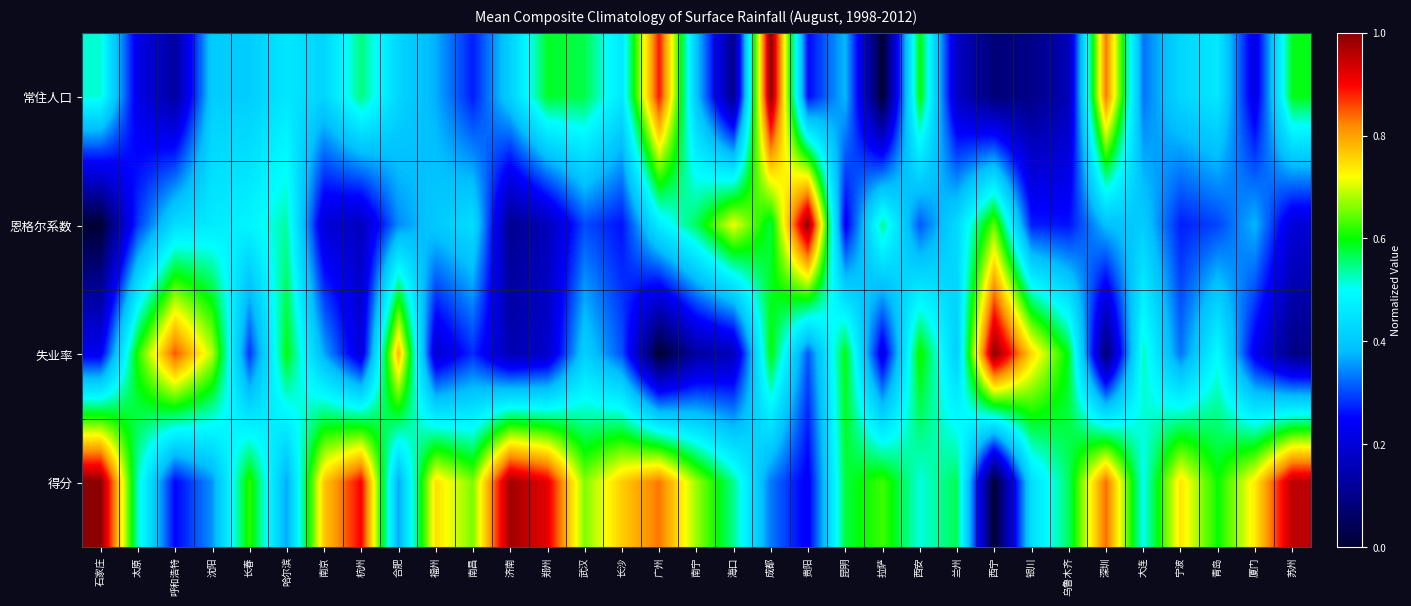

Which series has the largest range (max minus min)?

常住人口